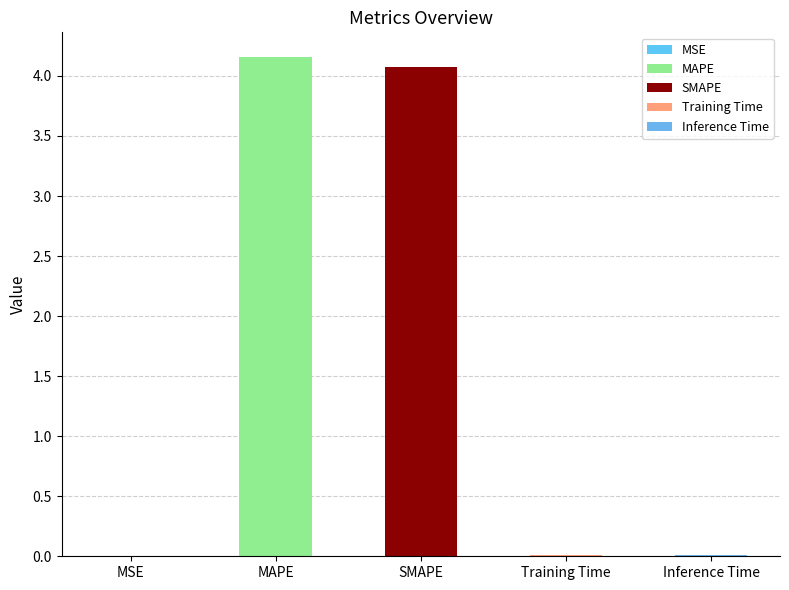

What is the change in value from MAPE to Training Time?

-4.1